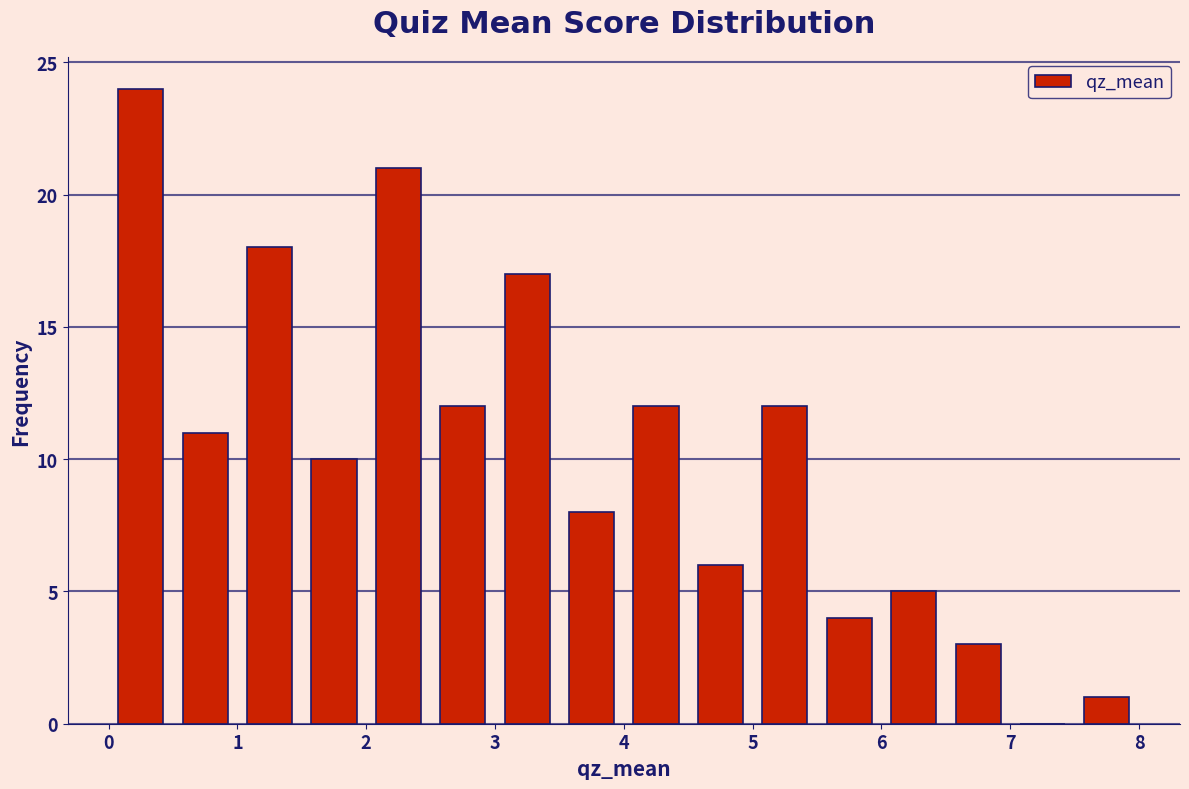

How tall is the bar that spans 2.0 to 2.5 on the x-axis? The values are not printed on the chart, so give them approximately, as read against the axis.

21